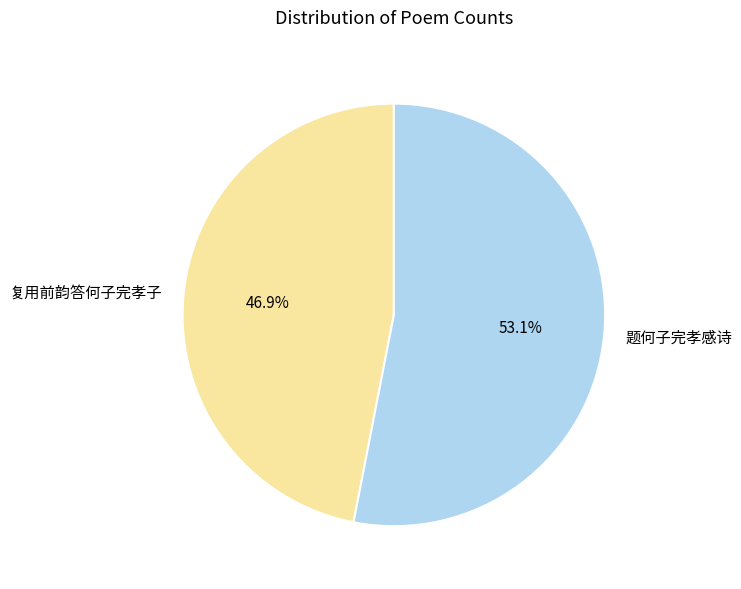

What percentage is the 题何子完孝感诗 slice, to the nearest percent?

53%